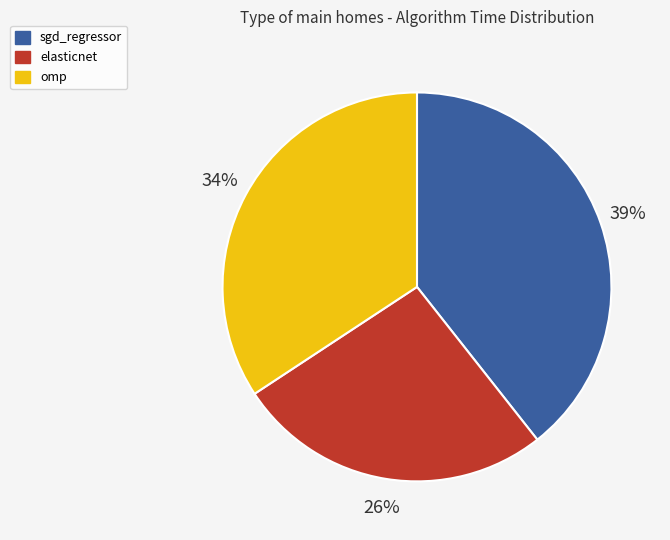

To the nearest percent, what is the combined percentage of sgd_regressor and omp?

74%